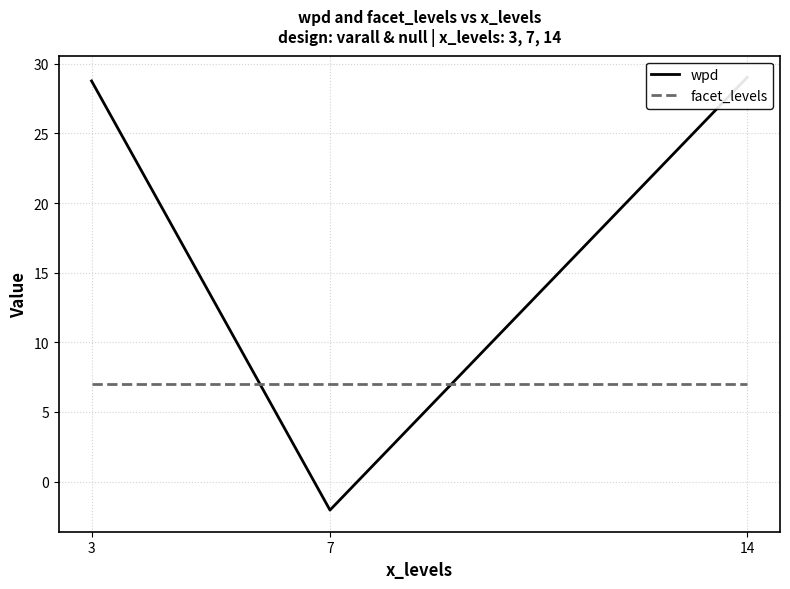

The value of facet_levels at 3 is 10.0. True or false?

False